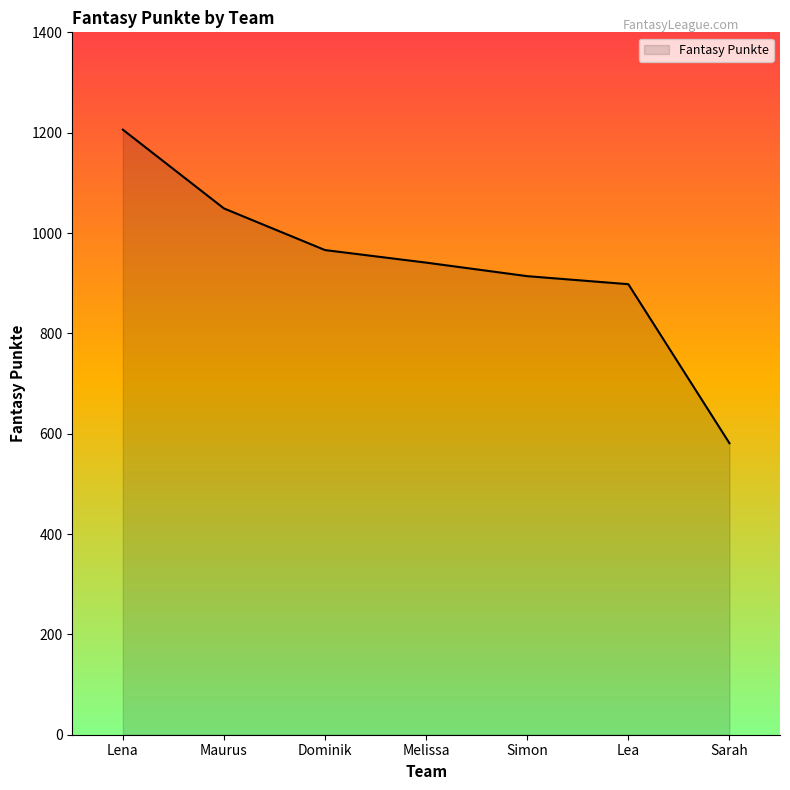

The value at Lea is 1198. True or false?

False